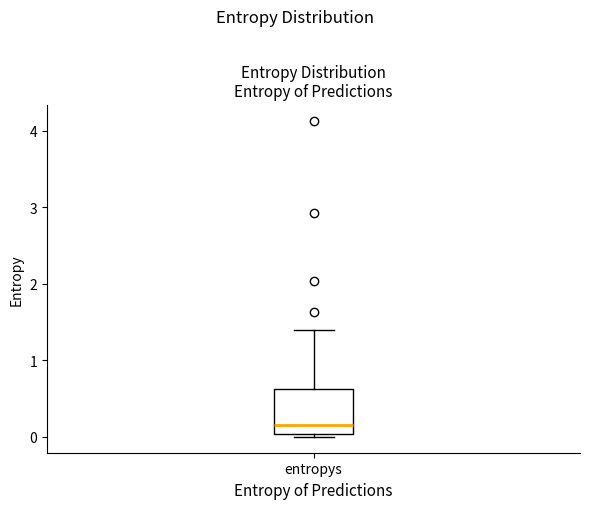

Where does the upper whisker of the box for entropys end on the y-axis? The values are not printed on the chart, so give them approximately, as read against the axis.

1.4